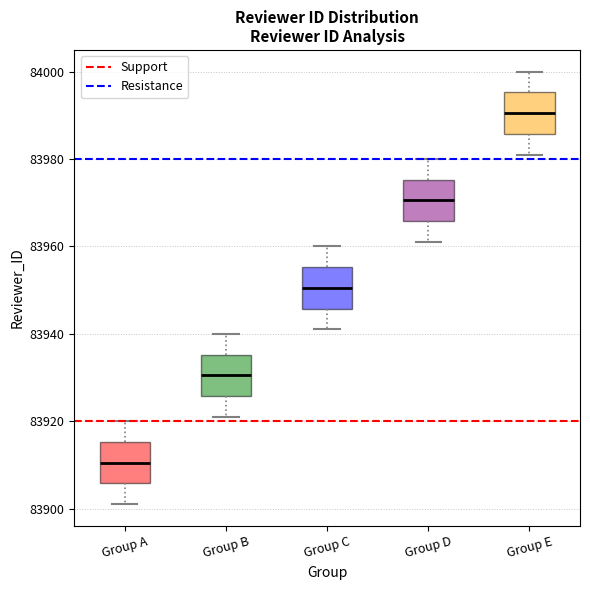

Which box's median line is the highest?

Group E